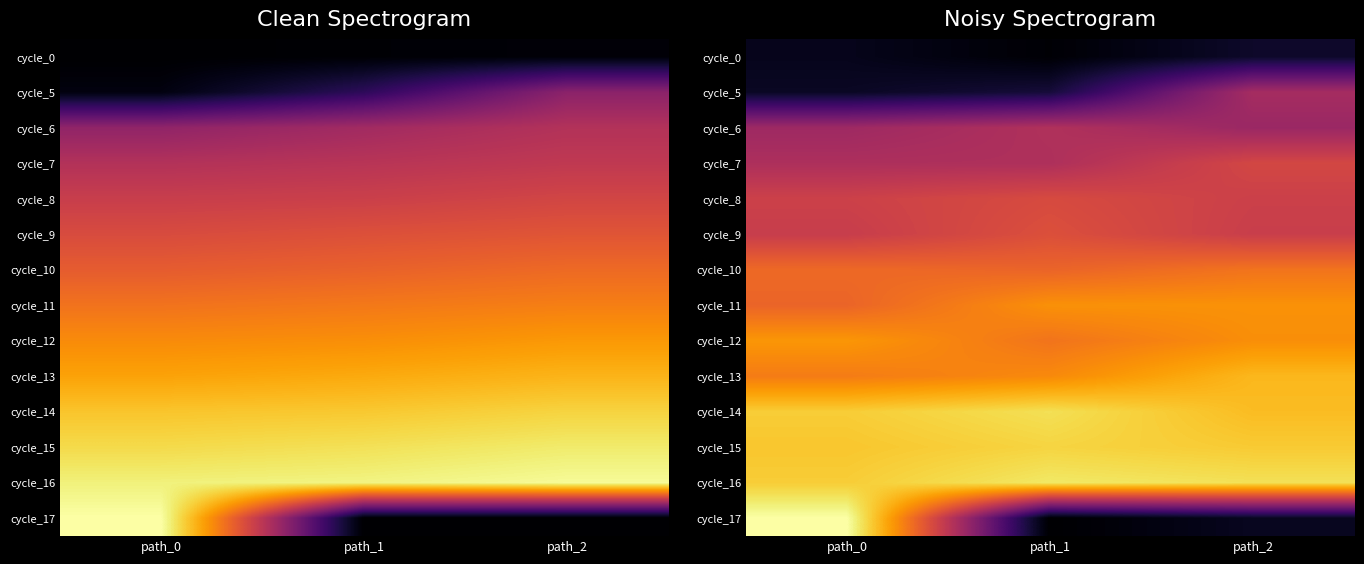

What is the maximum value shown in the chart?

800.0